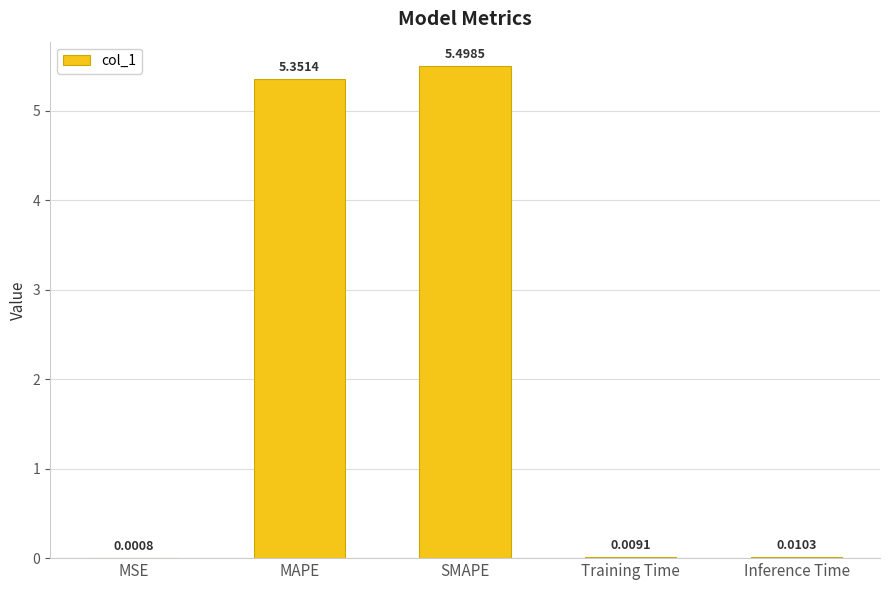

The chart shows a value of 3.0 at SMAPE. True or false?

False